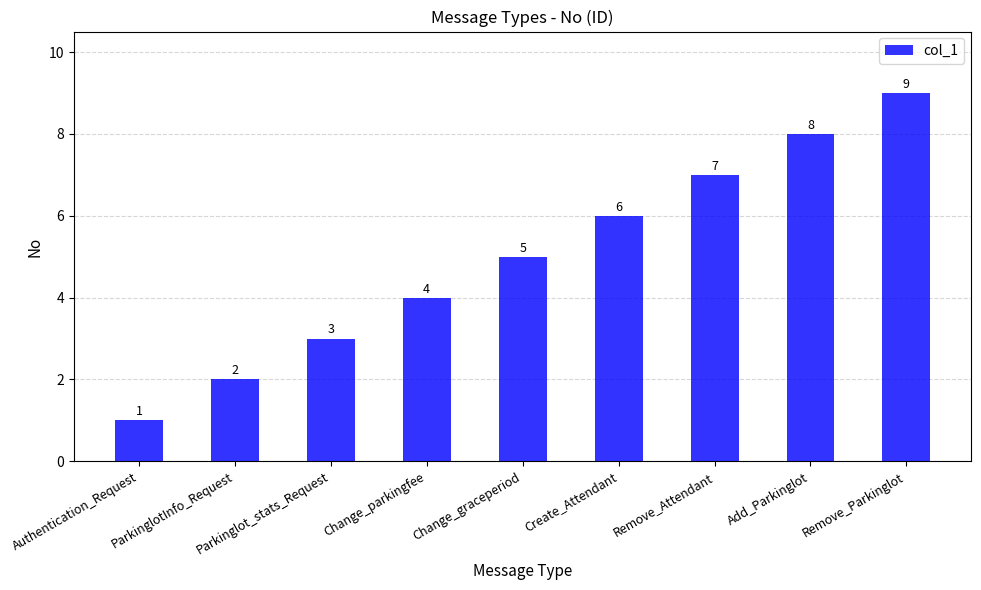

What is the sum of all values?

45